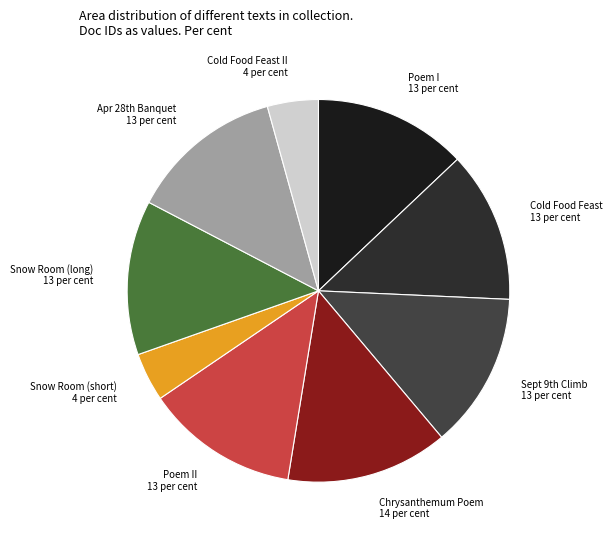

Which slice is the largest?

Chrysanthemum Poem